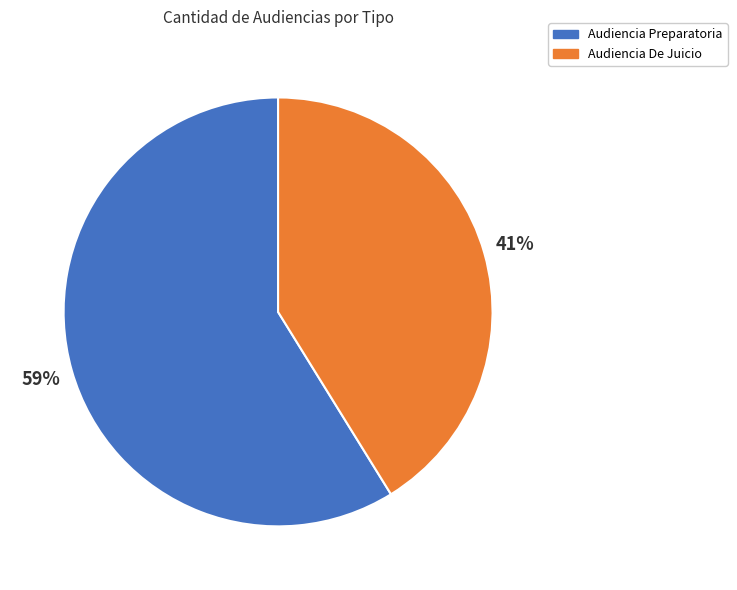

How many slices are in this pie chart?

2